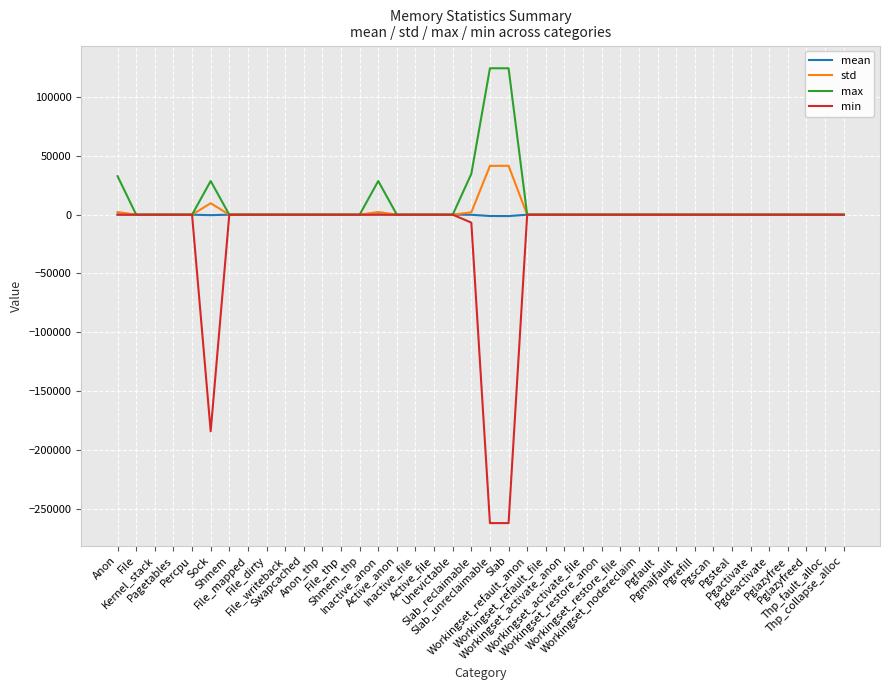

What is the maximum value shown in the chart?

124608.0